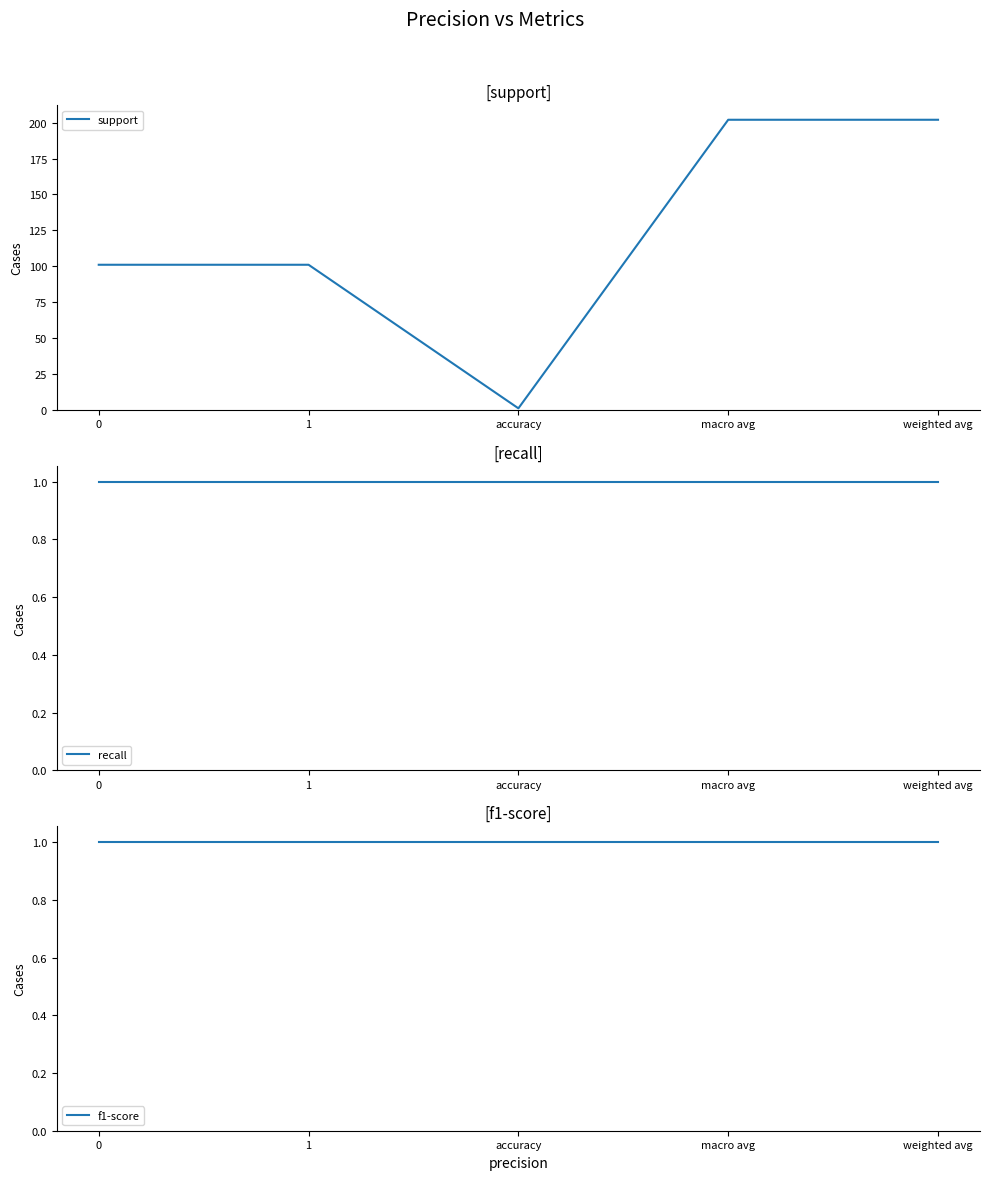

What are all the series names shown in the legend?

support, recall, f1-score